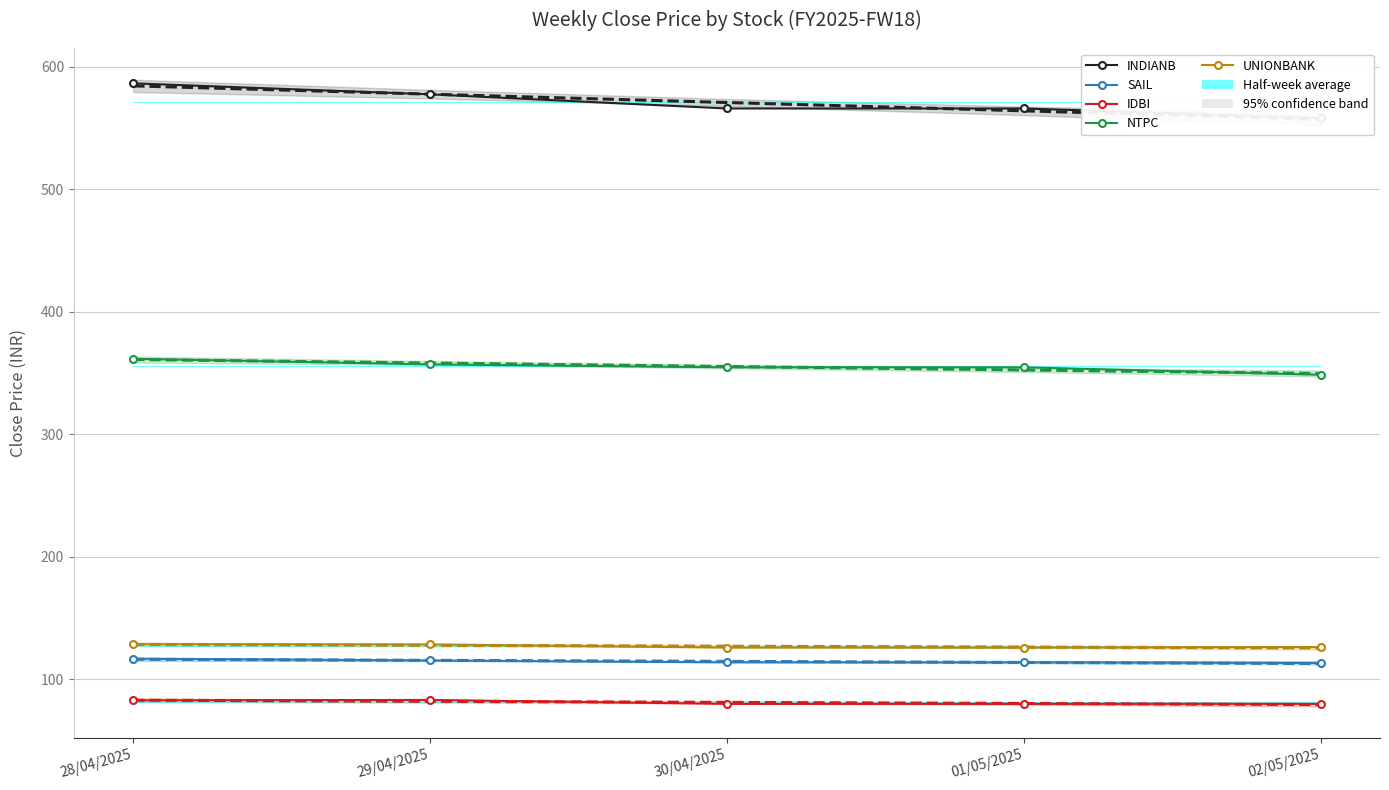

What is the difference between the second highest and second lowest values in the UNIONBANK series?

2.6